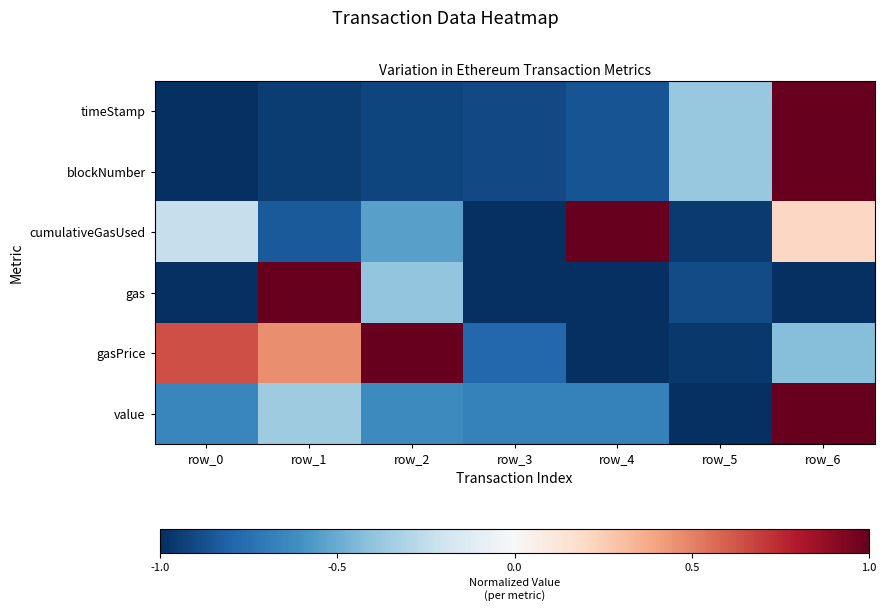

At how many categories does at least one series exceed 0?

5